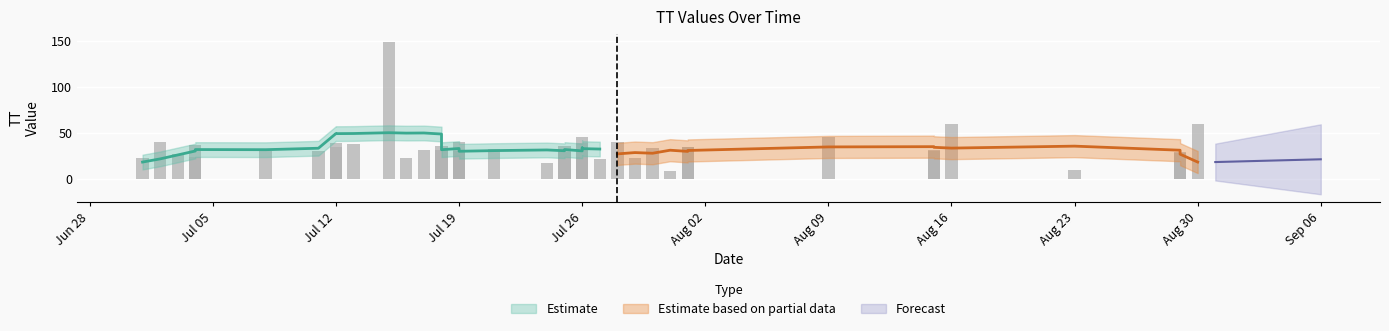

What is the difference between the second highest and second lowest values?

50